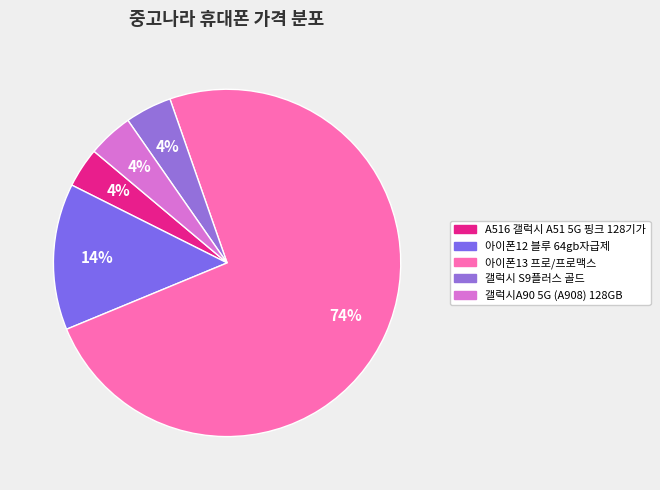

Is there a majority slice in this chart?

Yes